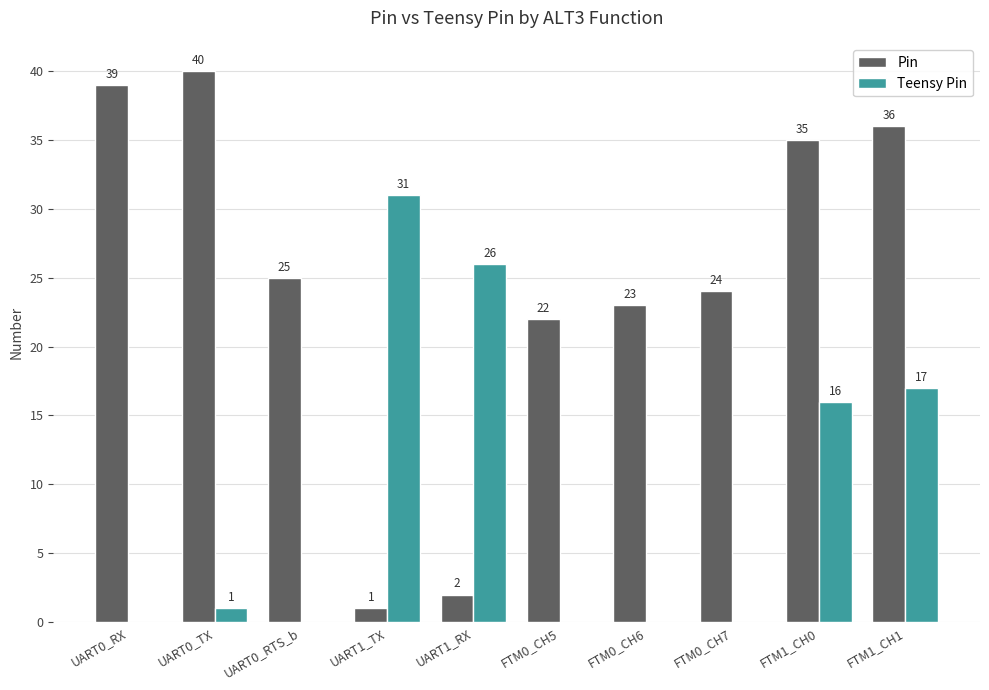

Between FTM0_CH5 and FTM0_CH7, which series saw the biggest shift?

Pin